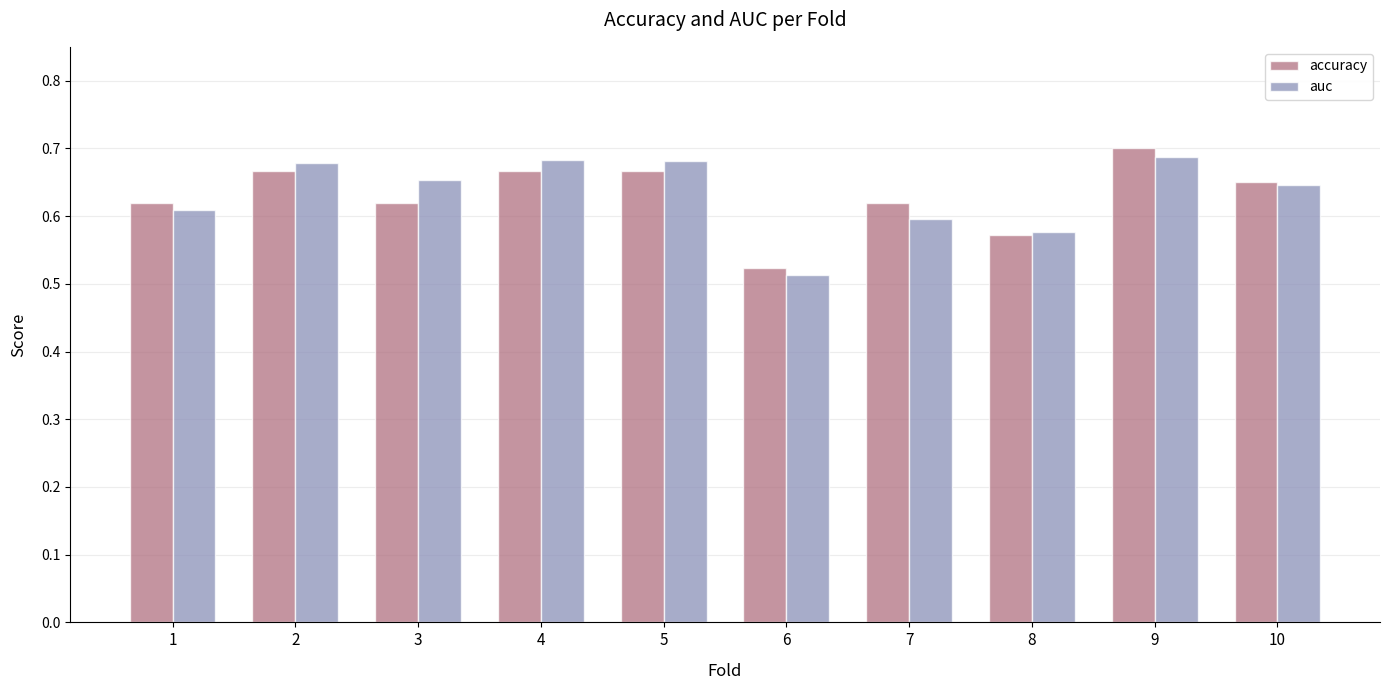

What is the sum of all accuracy values?

6.3